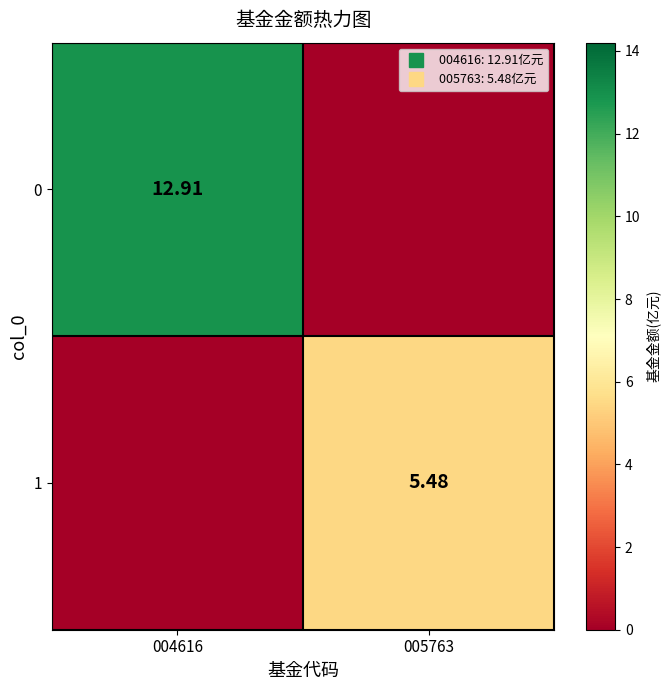

Is it true that 1 equals 2.0 at 005763?

False